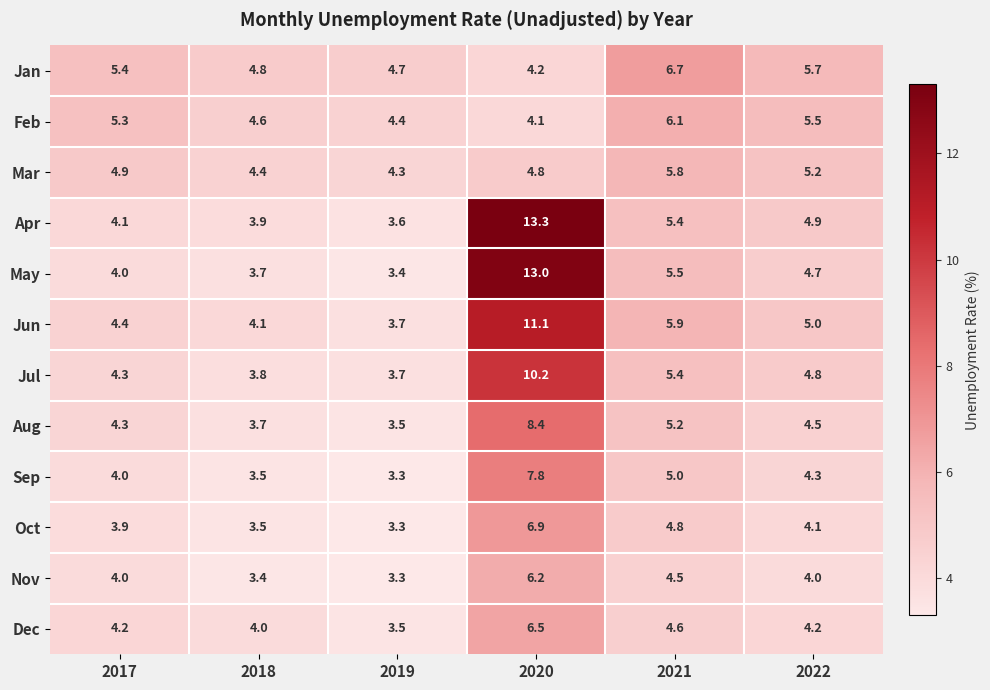

List the labels in order of Jan value, smallest first.

2020, 2019, 2018, 2017, 2022, 2021